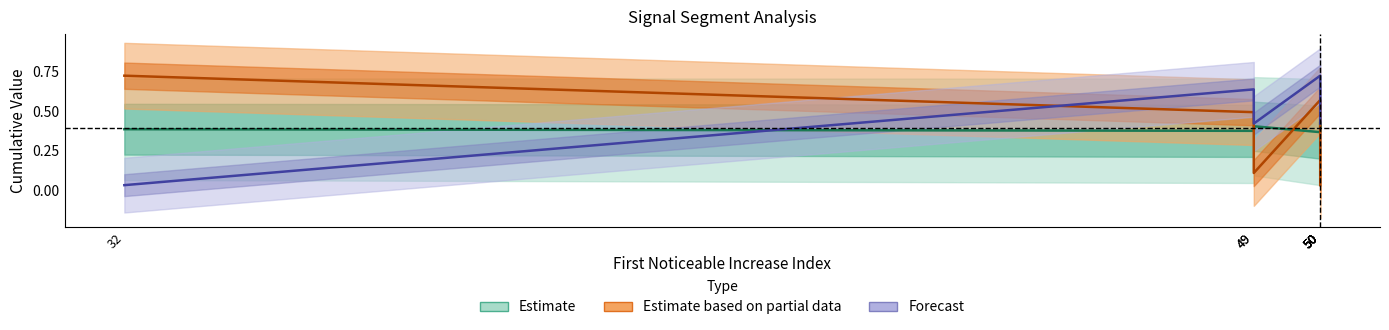

What is the value of the Estimate point at the 6th from the left?

0.4